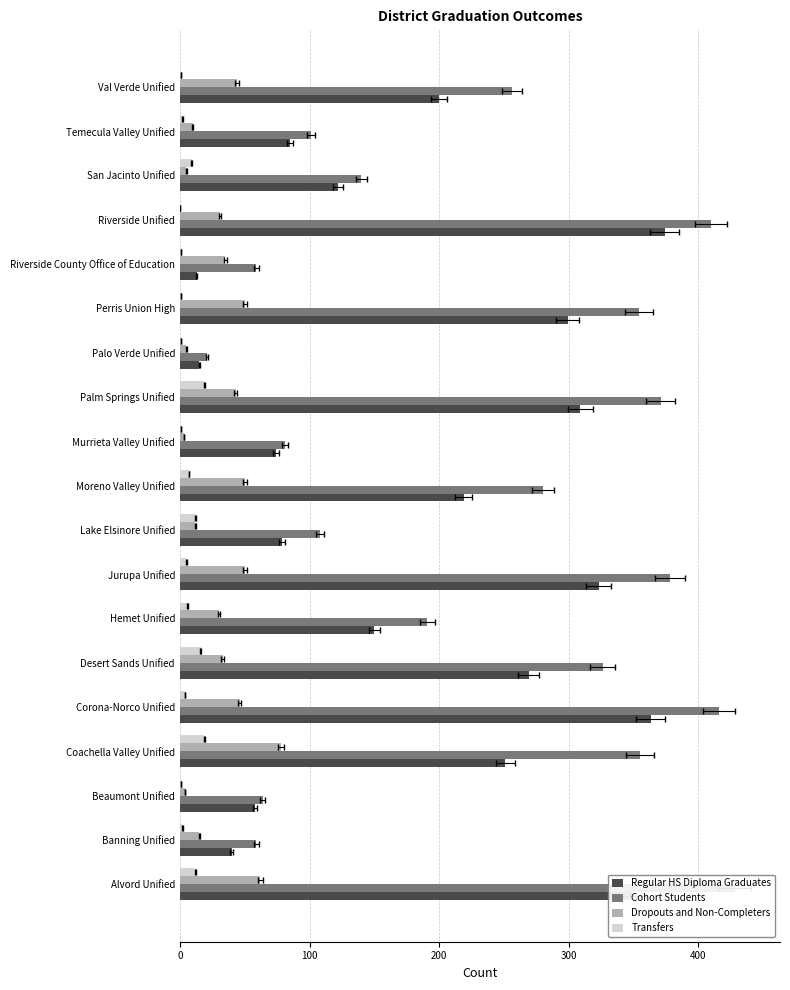

How many categories are shown in the chart?

19